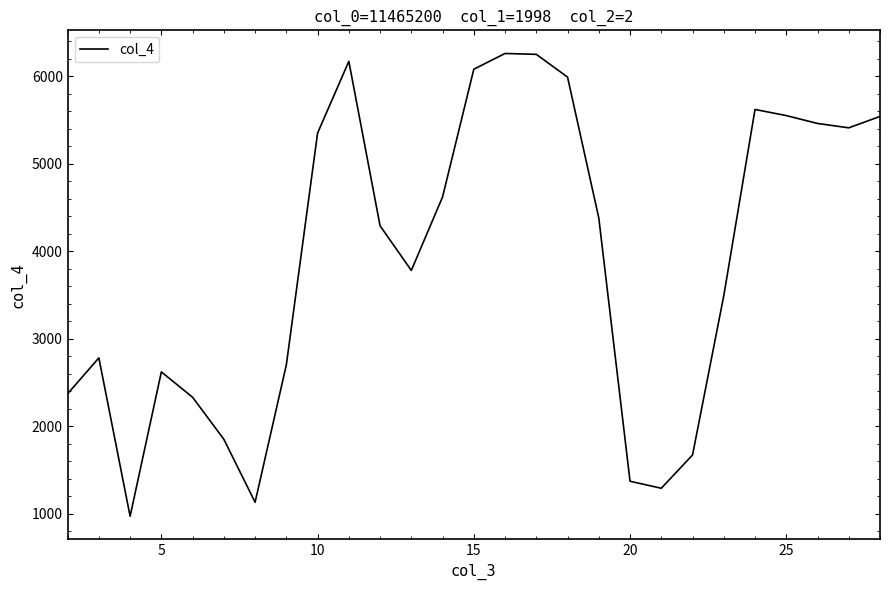

How many lines are shown in the chart?

1